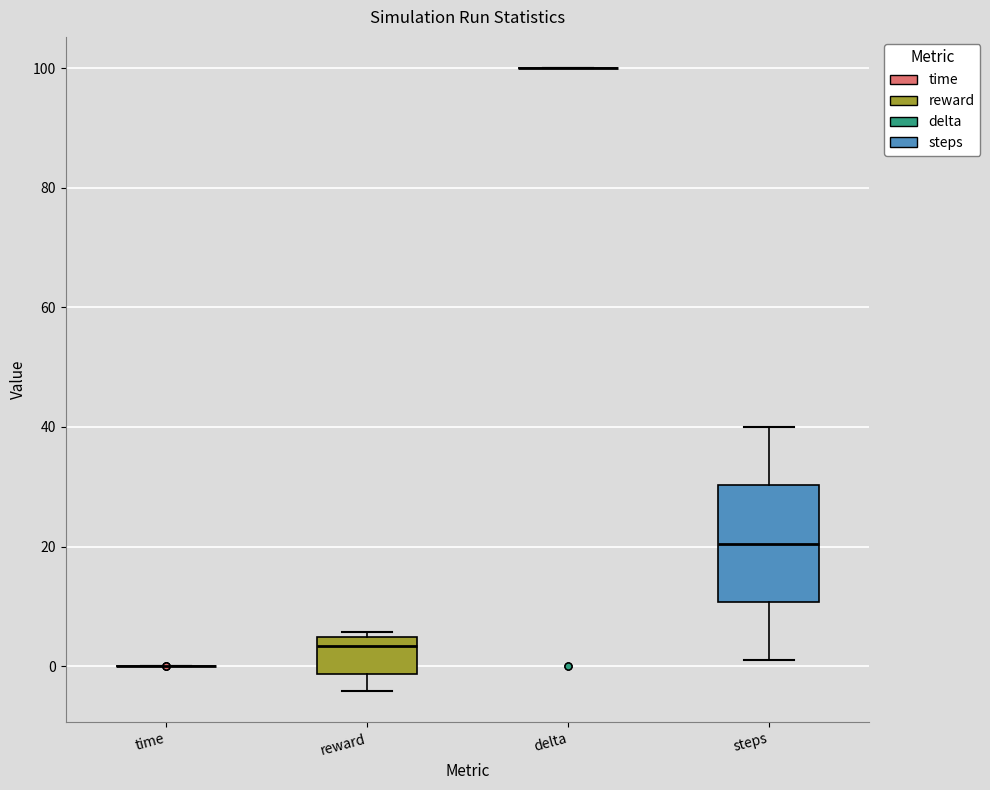

Comparing the boxes themselves (not the whiskers), which one is the tallest?

steps